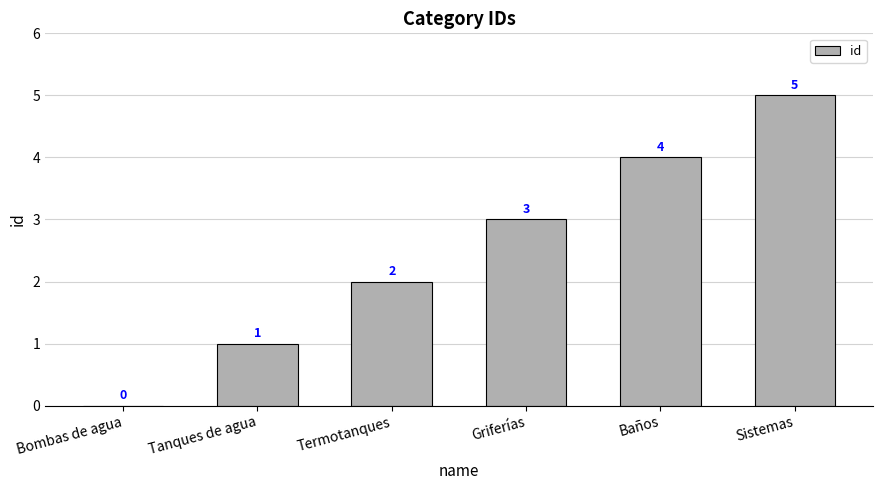

What is the greatest value displayed?

5